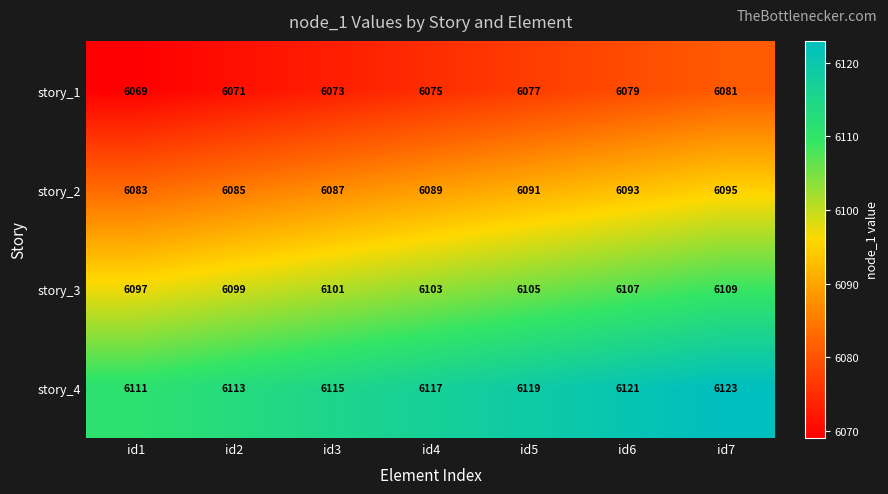

What is the maximum value for story_2?

6095